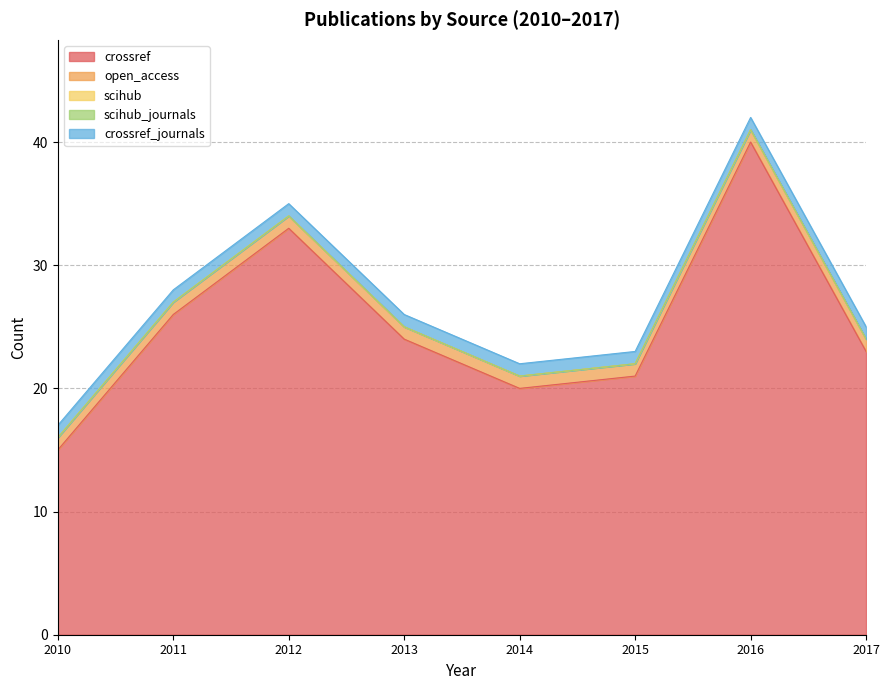

What is the value of the open_access point at the 5th from the left?

1